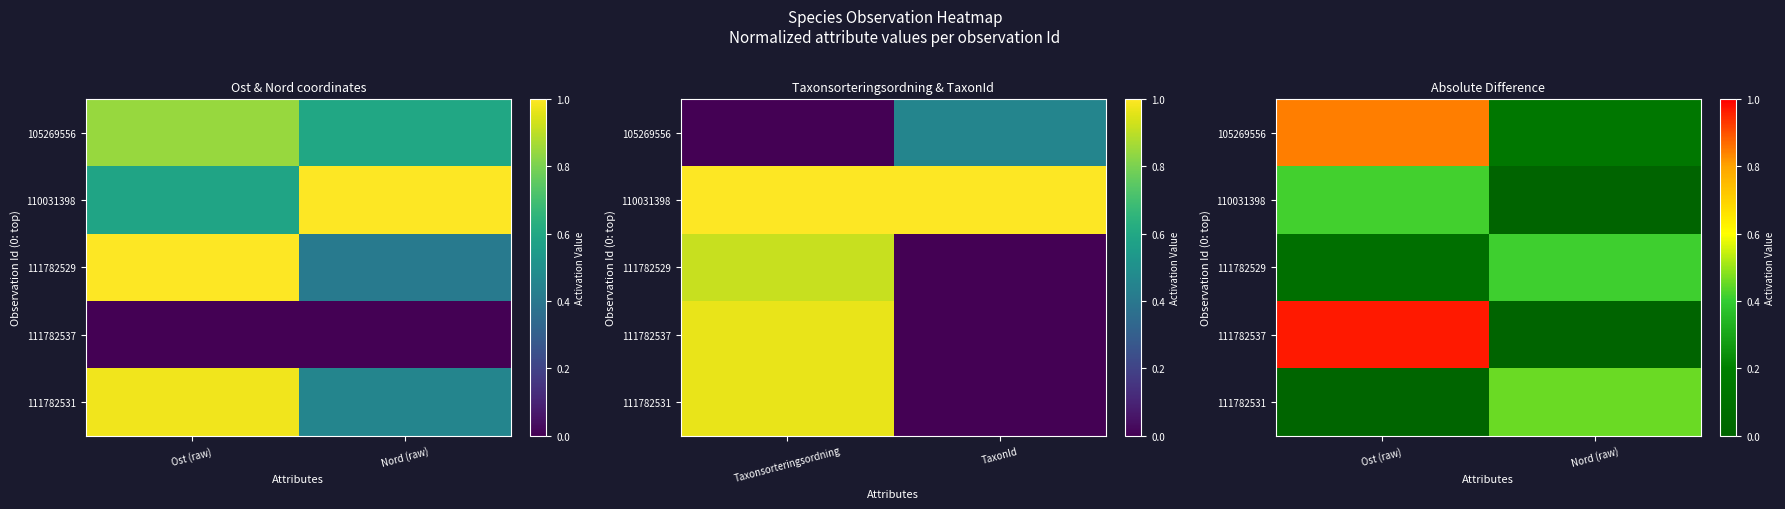

Is the value of 111782537 at Ost (raw) greater than the value of 111782531 at Nord (raw)?

Yes